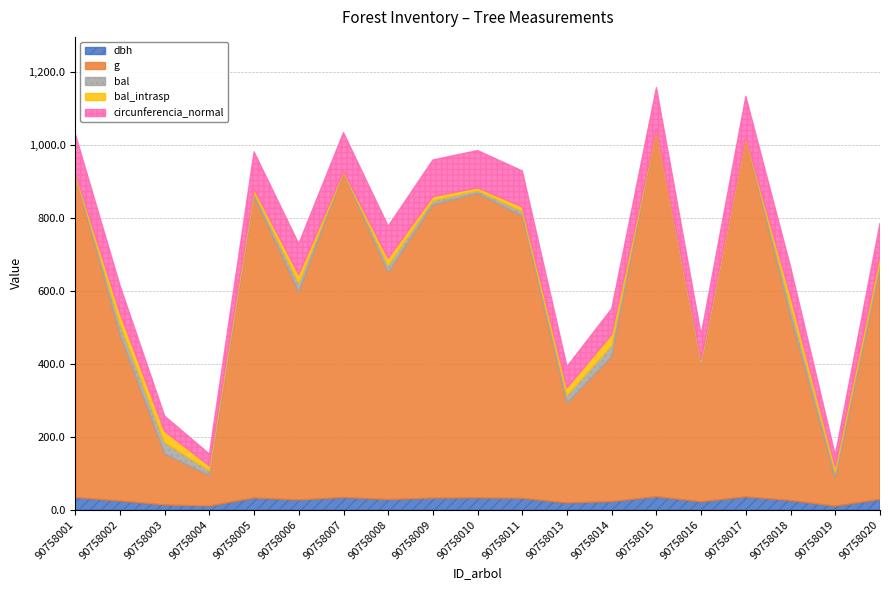

At how many categories does at least one series exceed 694?

8